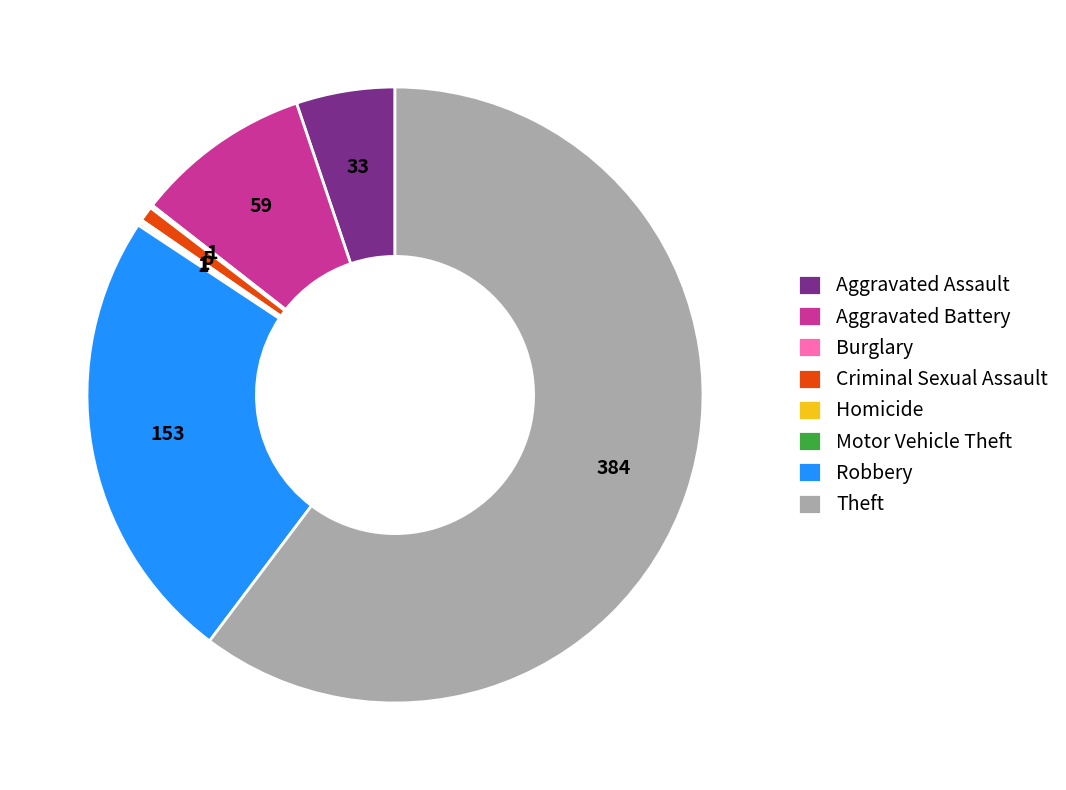

What is the ratio of the value at Robbery to the value at Criminal Sexual Assault?

30.6